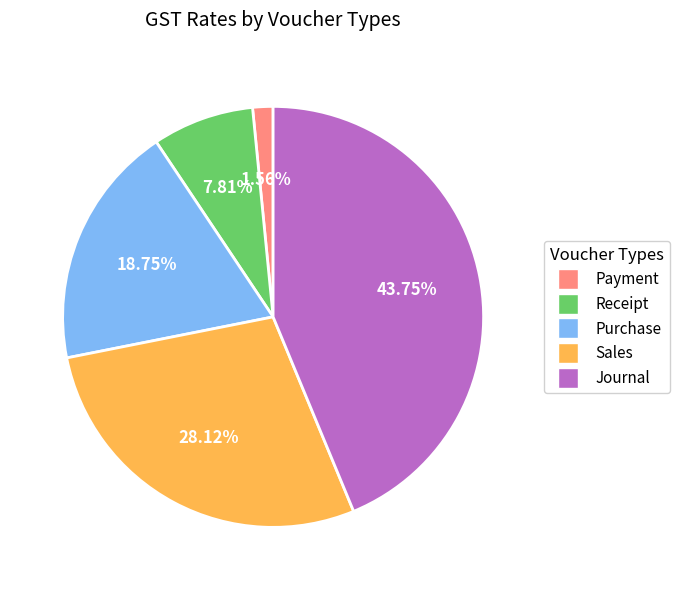

Does Sales represent more than half of the total?

No